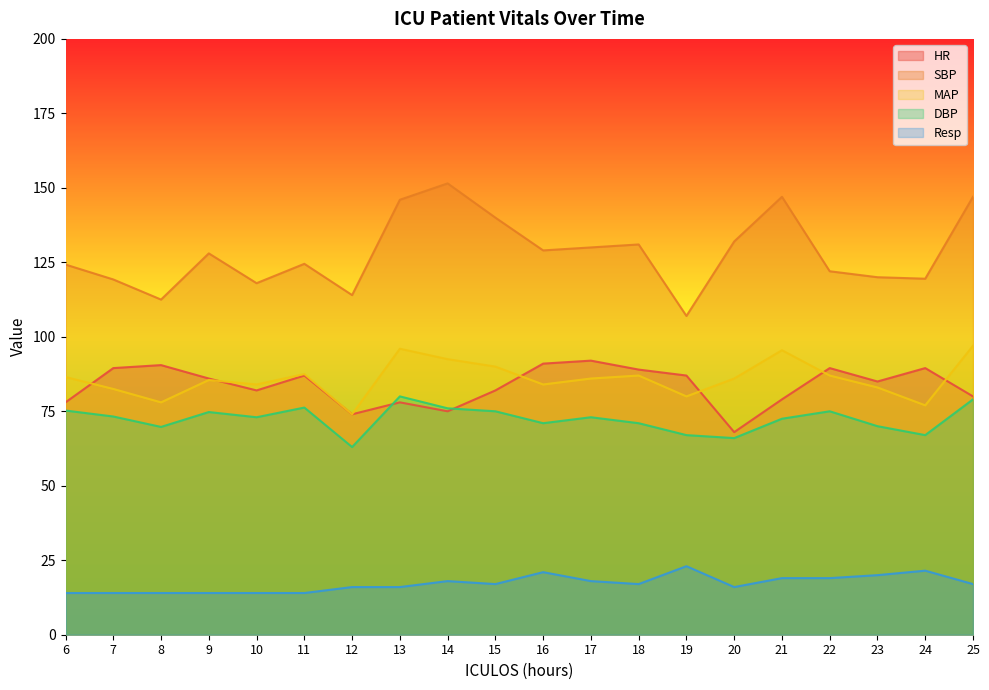

Reading right to left, extract all data points from this chart.

HR: 25=80.0	24=89.5	23=85.0	22=89.5	21=79.0	20=68.0	19=87.0	18=89.0	17=92.0	16=91.0	15=82.0	14=75.0	13=78.0	12=74.0	11=87.0	10=82.0	9=86.0	8=90.5	7=89.5	6=78.0
SBP: 25=147.0	24=119.5	23=120.0	22=122.0	21=147.0	20=132.0	19=107.0	18=131.0	17=130.0	16=129.0	15=140.0	14=151.5	13=146.0	12=114.0	11=124.5	10=118.0	9=128.0	8=112.5	7=119.2	6=124.2
MAP: 25=97.0	24=77.0	23=83.0	22=87.0	21=95.5	20=86.0	19=80.0	18=87.0	17=86.0	16=84.0	15=90.0	14=92.5	13=96.0	12=74.0	11=87.5	10=84.0	9=85.5	8=78.0	7=82.5	6=86.5
DBP: 25=79.0	24=67.0	23=70.0	22=75.0	21=72.5	20=66.0	19=67.0	18=71.0	17=73.0	16=71.0	15=75.0	14=76.0	13=80.0	12=63.0	11=76.2	10=73.0	9=74.8	8=69.8	7=73.2	6=75.2
Resp: 25=17.0	24=21.5	23=20.0	22=19.0	21=19.0	20=16.0	19=23.0	18=17.0	17=18.0	16=21.0	15=17.0	14=18.0	13=16.0	12=16.0	11=14.0	10=14.0	9=14.0	8=14.0	7=14.0	6=14.0